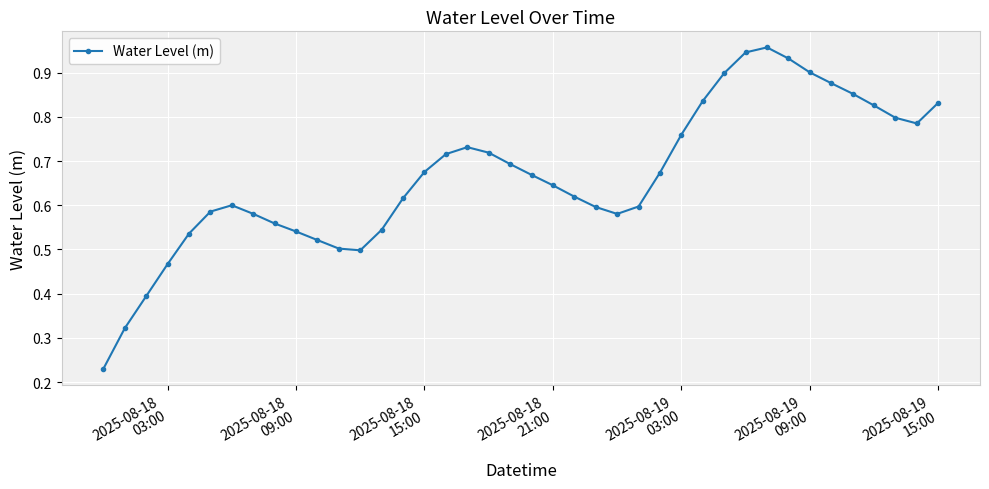

True or false: there are more than 1 points higher than both neighbors.

True